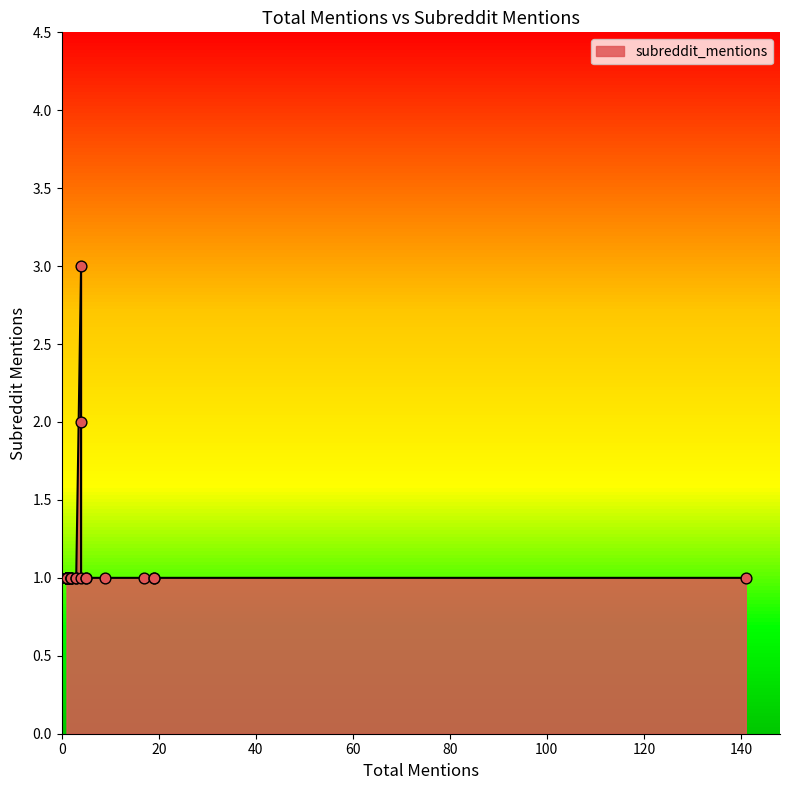

Approximately how many times larger is the value at 1 compared to 1?

1.0